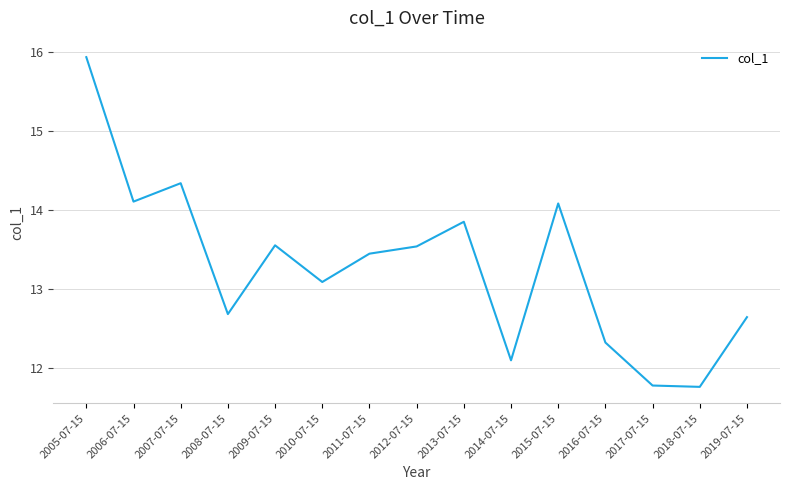

The chart shows a value of 11.8 at 2017-07-15. True or false?

True